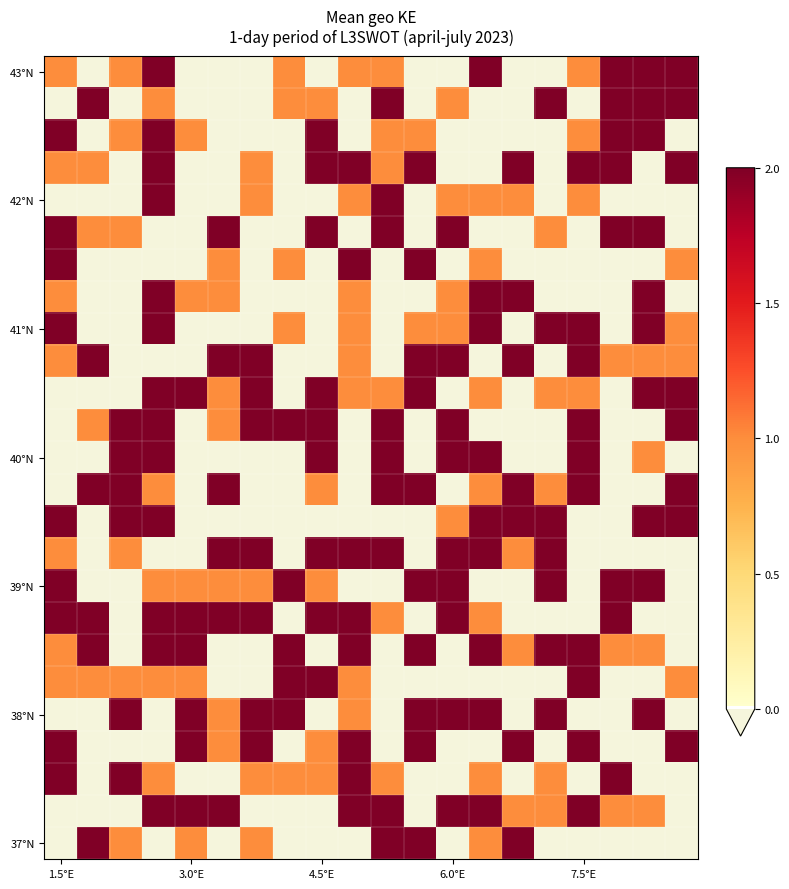

At how many categories does at least one series exceed 1?

20